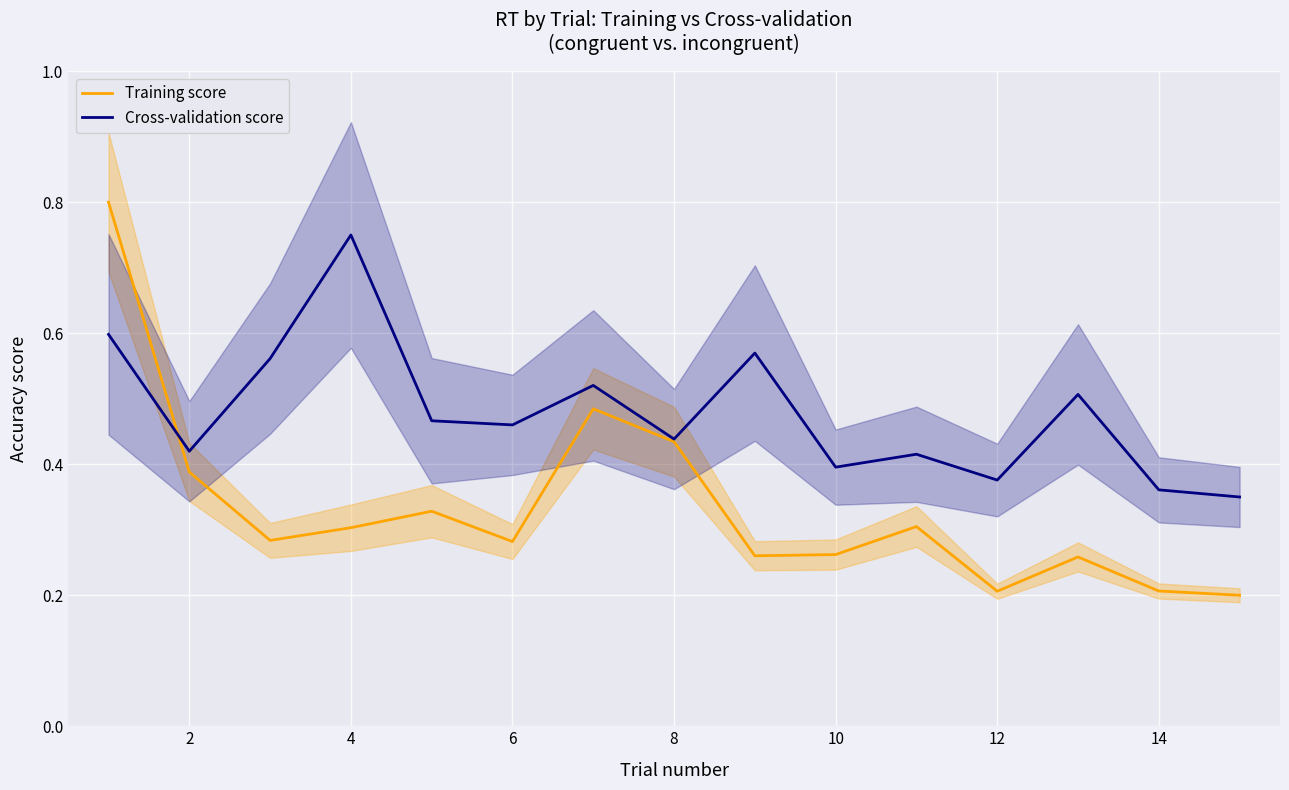

The value of Training score at 14 is 0.2. True or false?

True